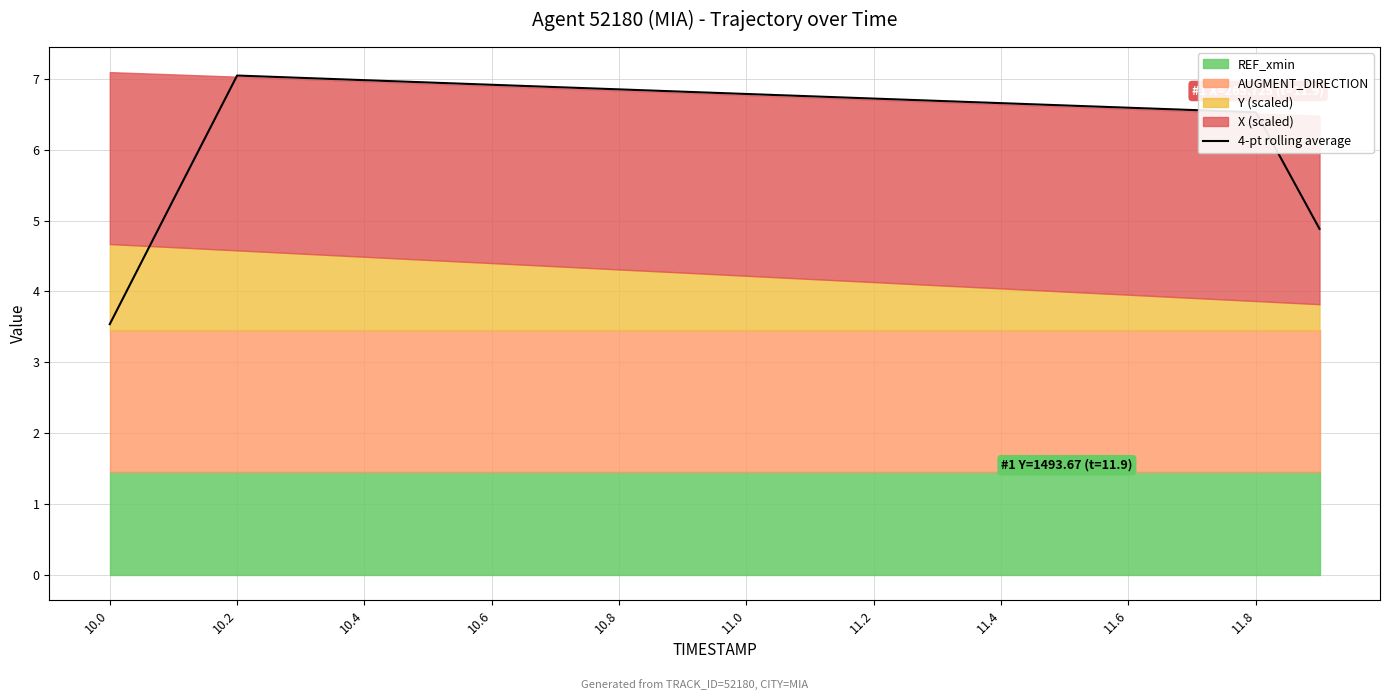

The value of 4-pt rolling average at 11.2 is 6.7. True or false?

True